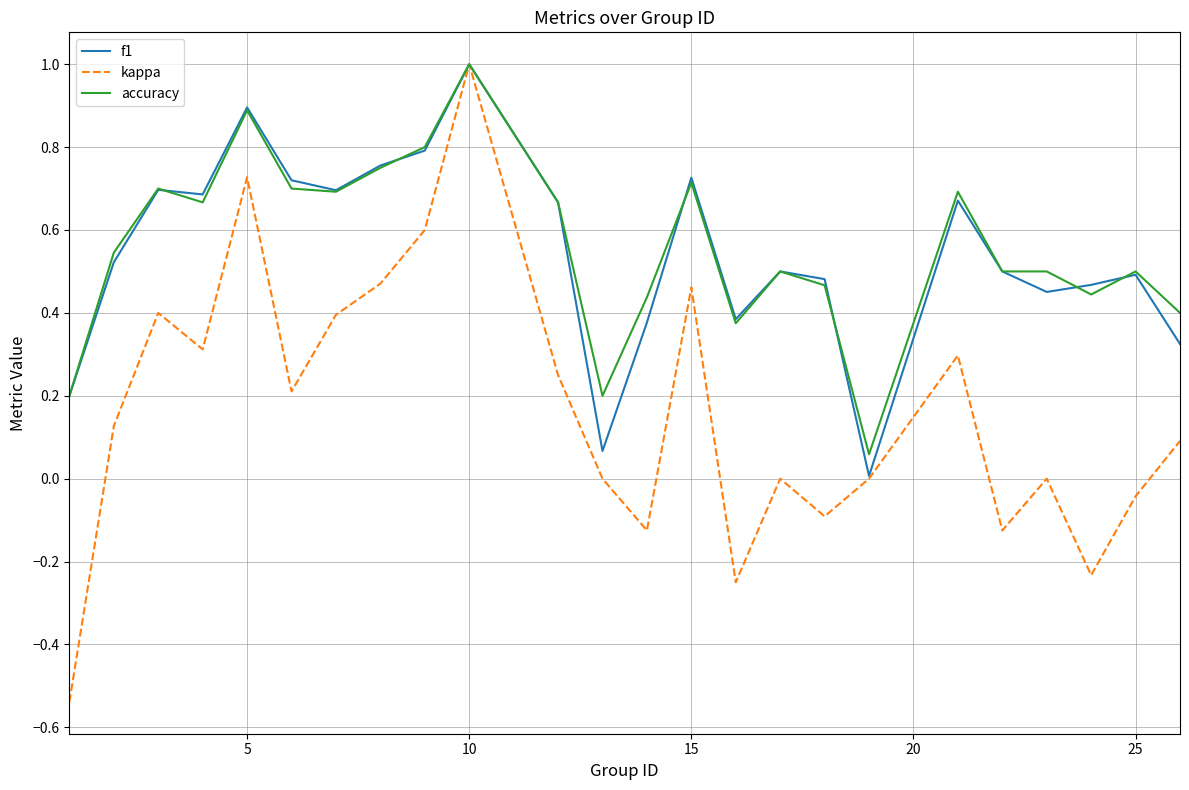

Which series has the widest spread of values?

kappa